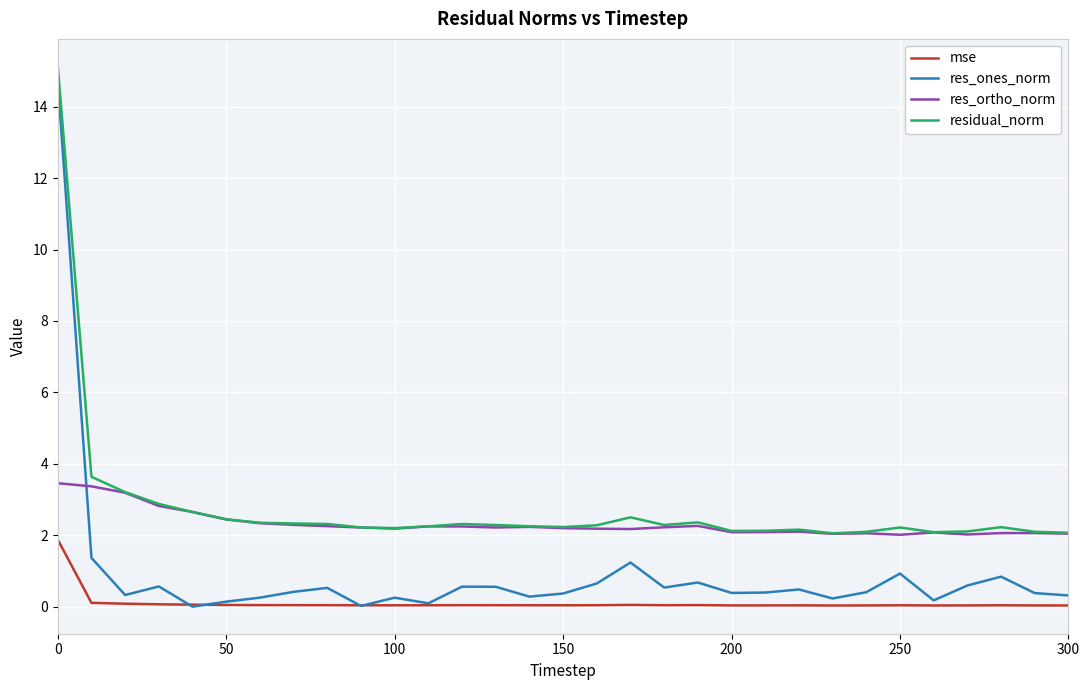

What are all the series names shown in the legend?

mse, res_ones_norm, res_ortho_norm, residual_norm